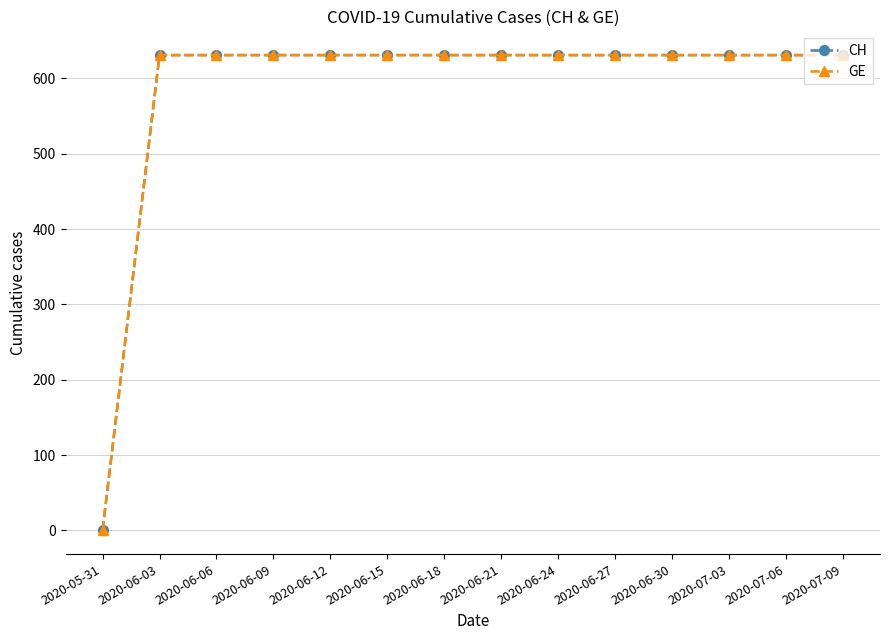

The value of GE at 2020-05-31 is 0. True or false?

True